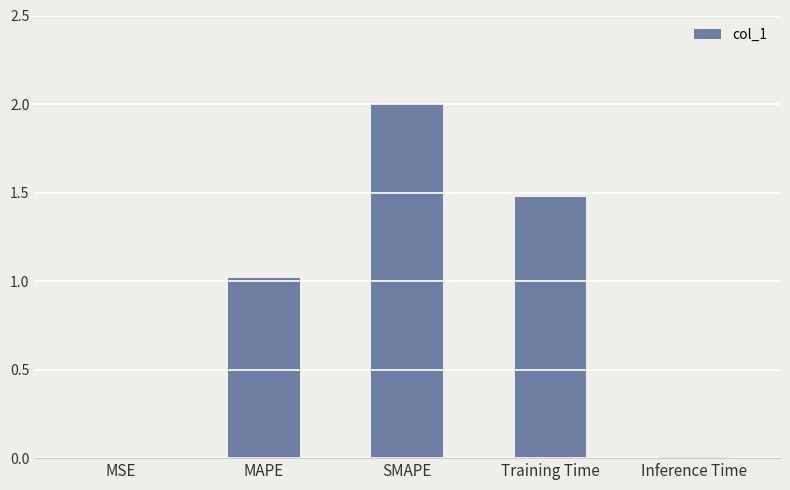

What is the maximum value shown in the chart?

2.0